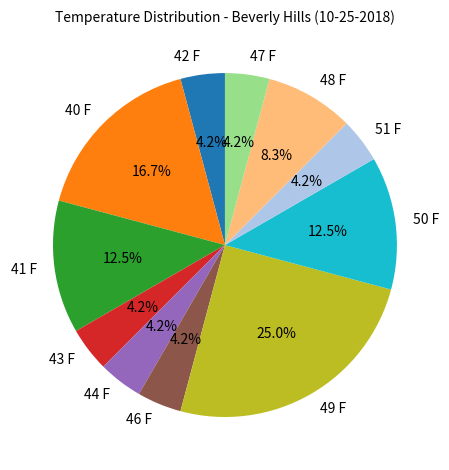

Between 48 F and 43 F, which is larger?

48 F